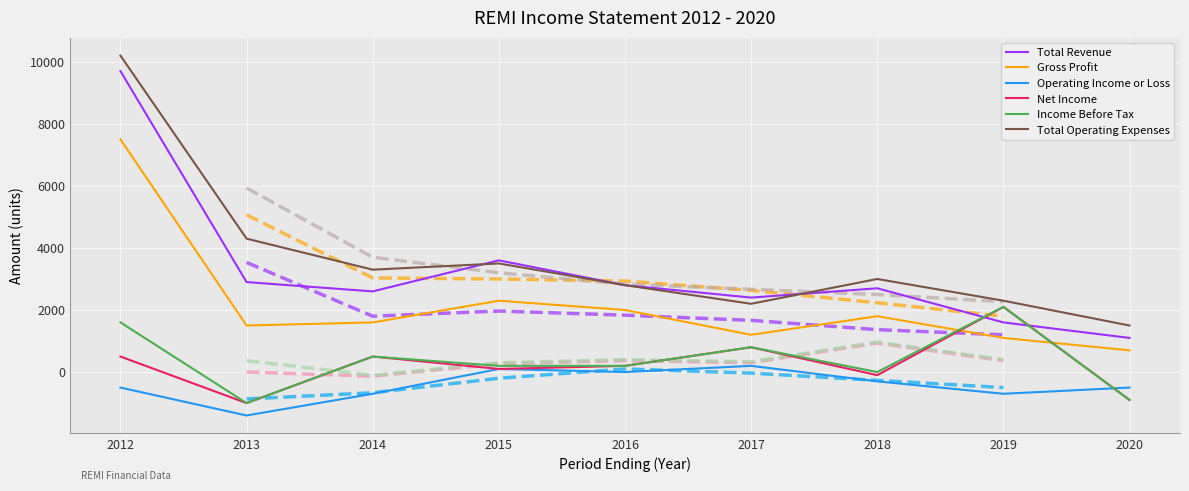

What is the spread (max minus min) of values at 2020?

2400